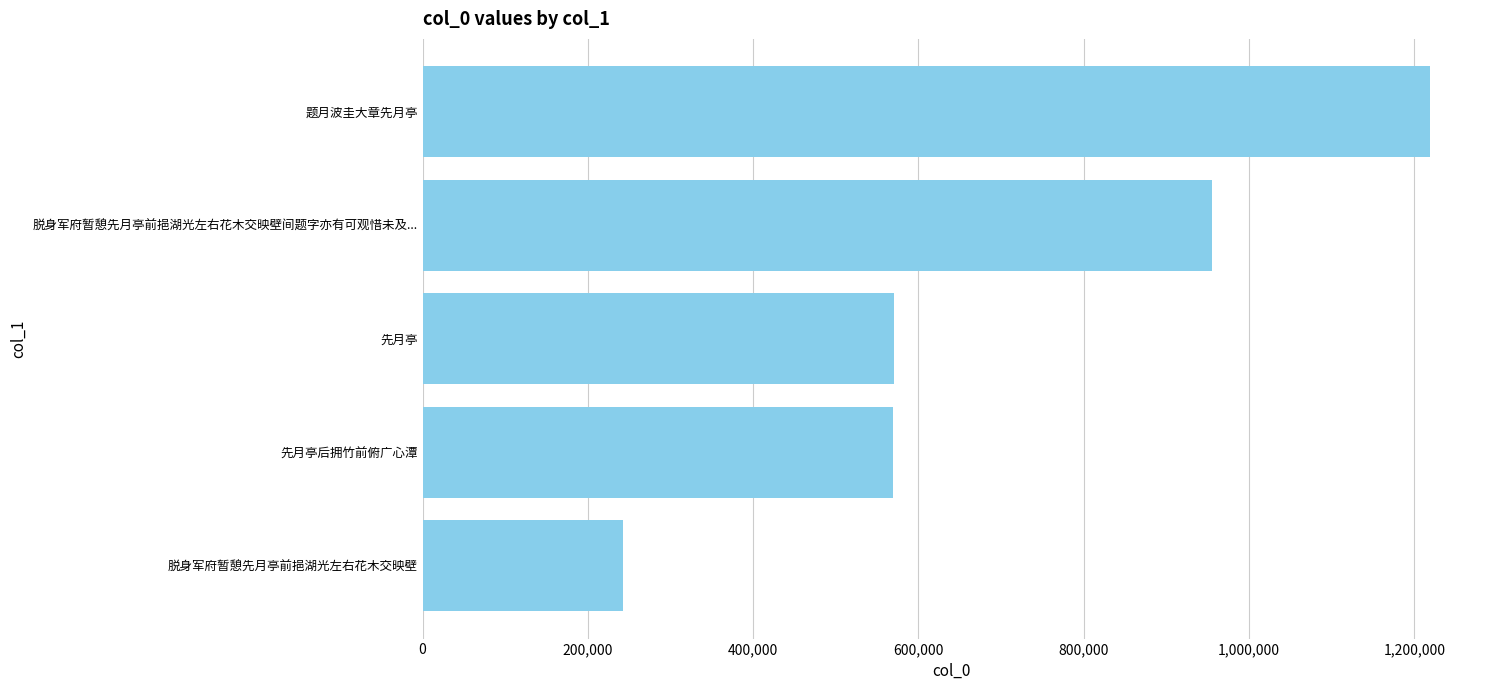

The chart shows a value of 1218393 at 题月波圭大章先月亭. True or false?

True